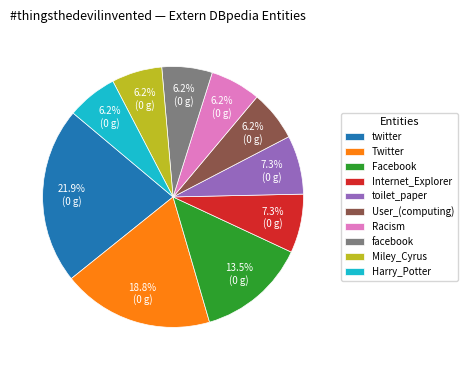

Is the sum of Internet_Explorer and Facebook greater than half?

No